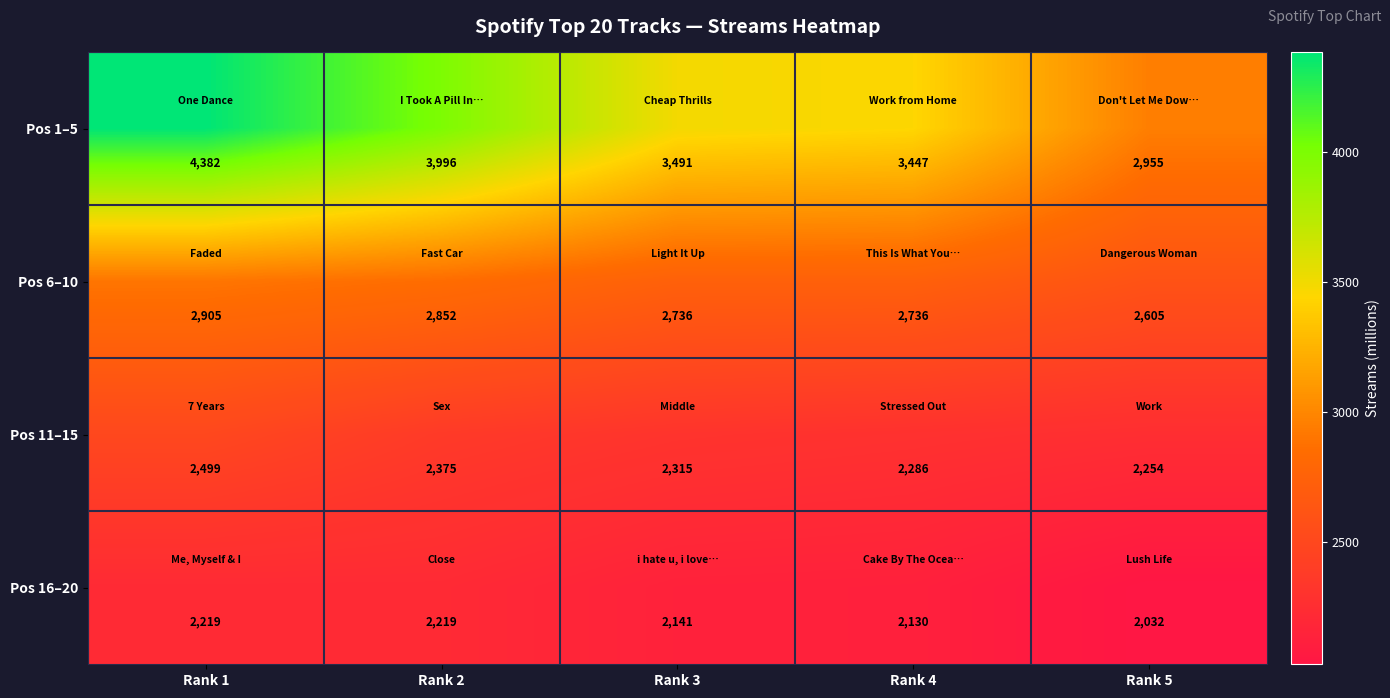

What is the difference between the Pos 11–15 values at Rank 2 and Rank 4?

89